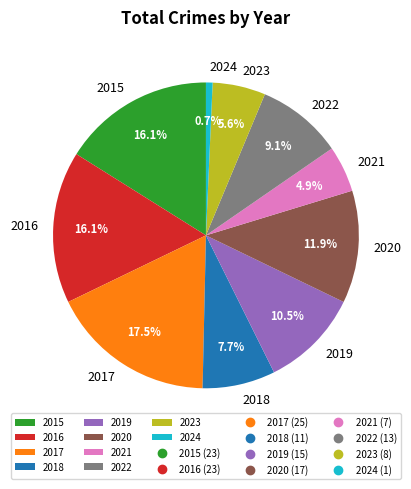

Between 2017 and 2015, which is larger?

2017